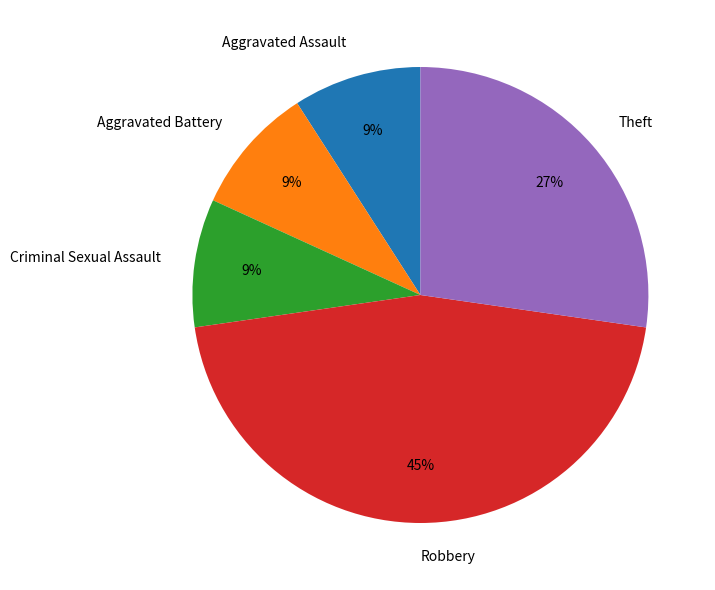

What is the largest slice in the pie chart?

Robbery